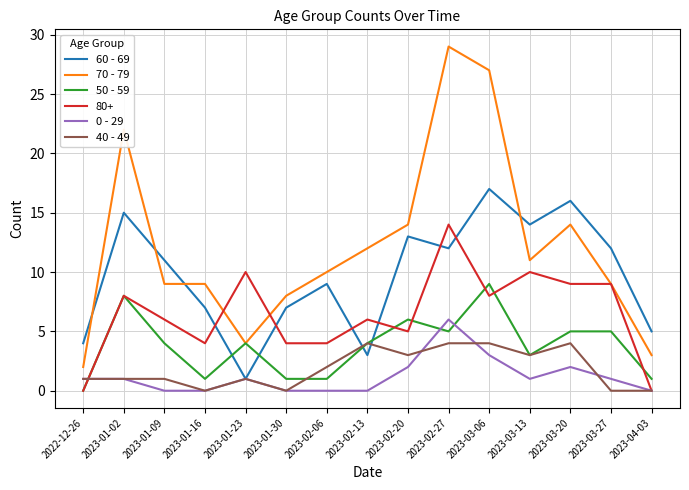

How many lines are shown in the chart?

6